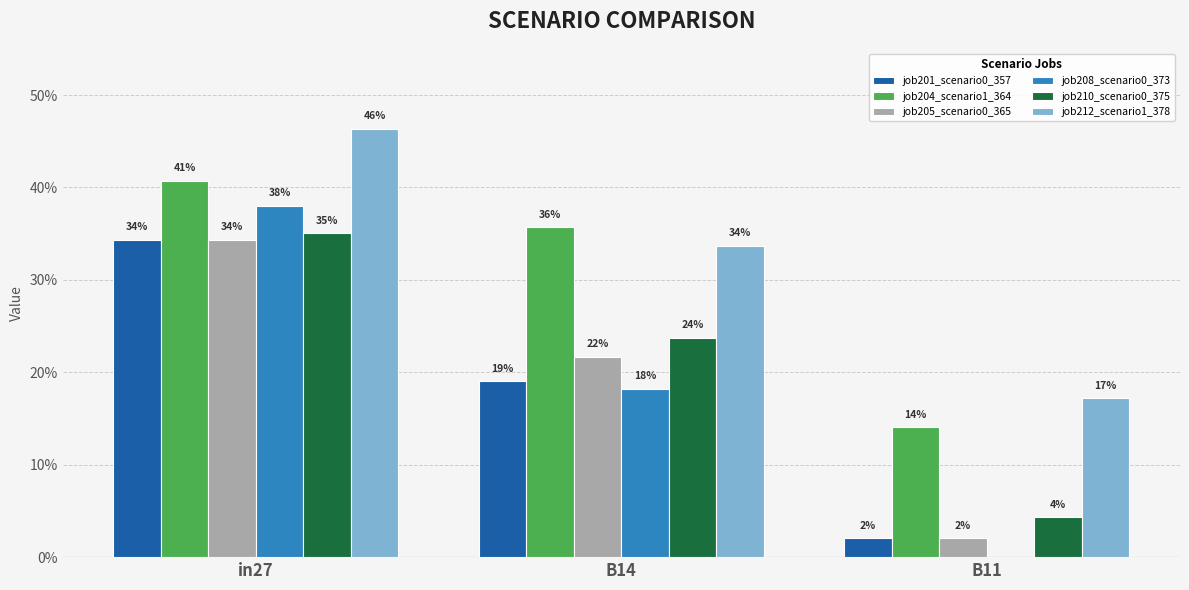

Are the bars horizontal?

No